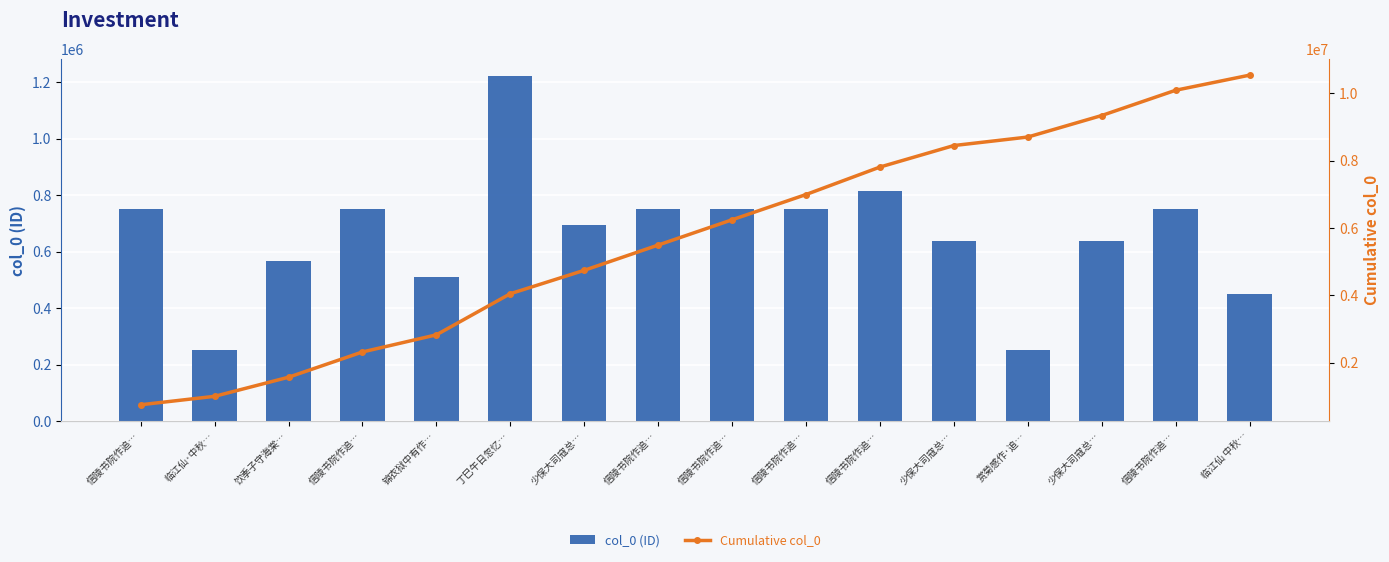

Which category has the highest value in the col_0 (ID) series?

丁巳午日忽忆…